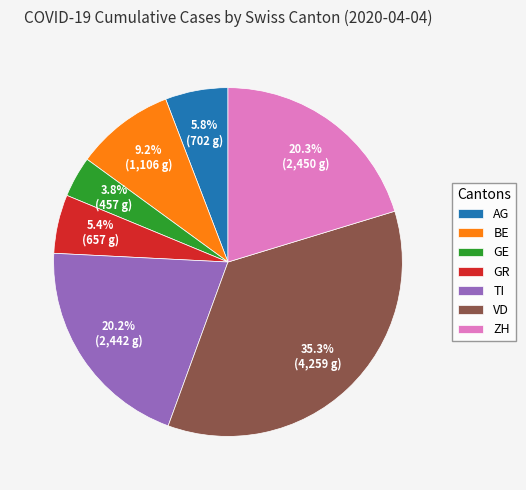

To the nearest percent, what is the combined percentage of BE and VD?

44%